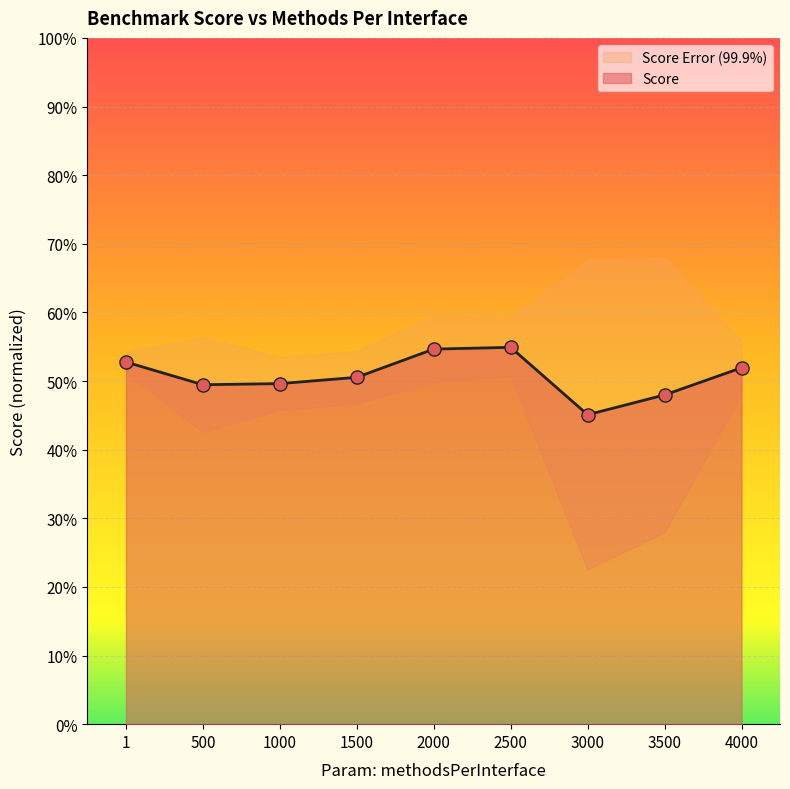

Between 3000 and 3500, which is larger?

3500